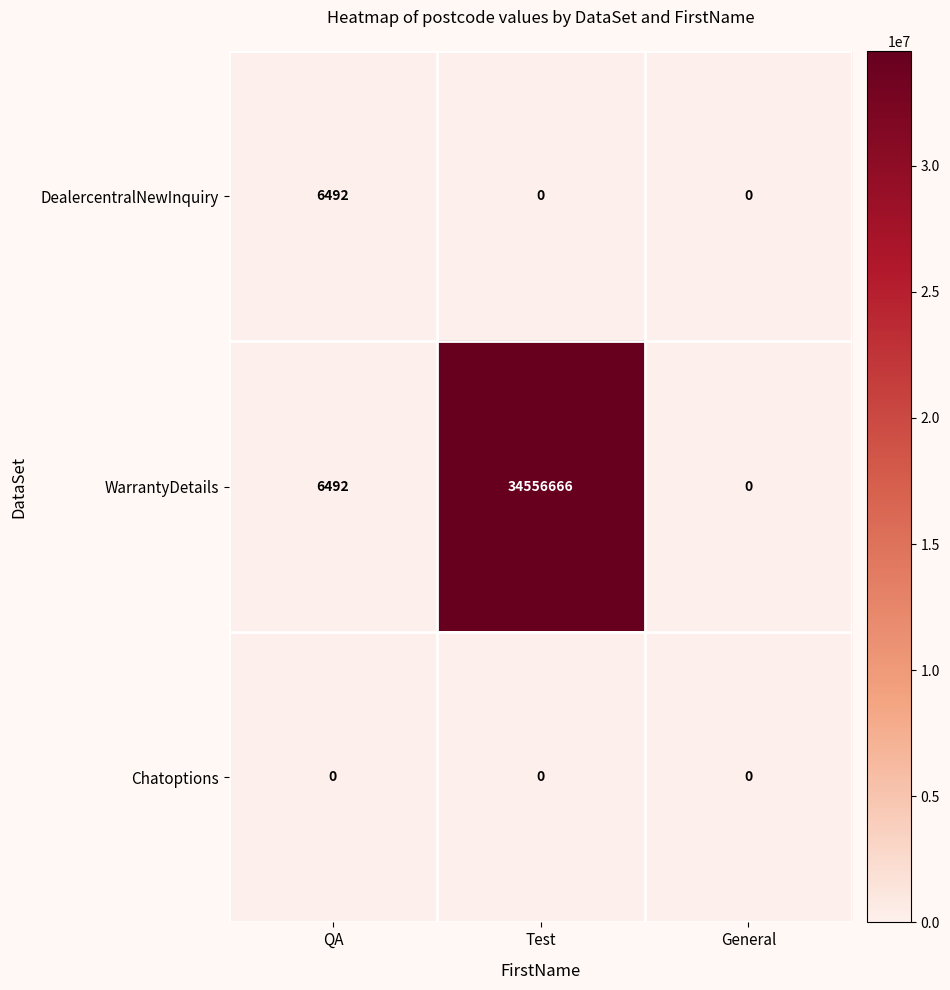

What value does the DealercentralNewInquiry series have at QA, to the nearest 100?

6500